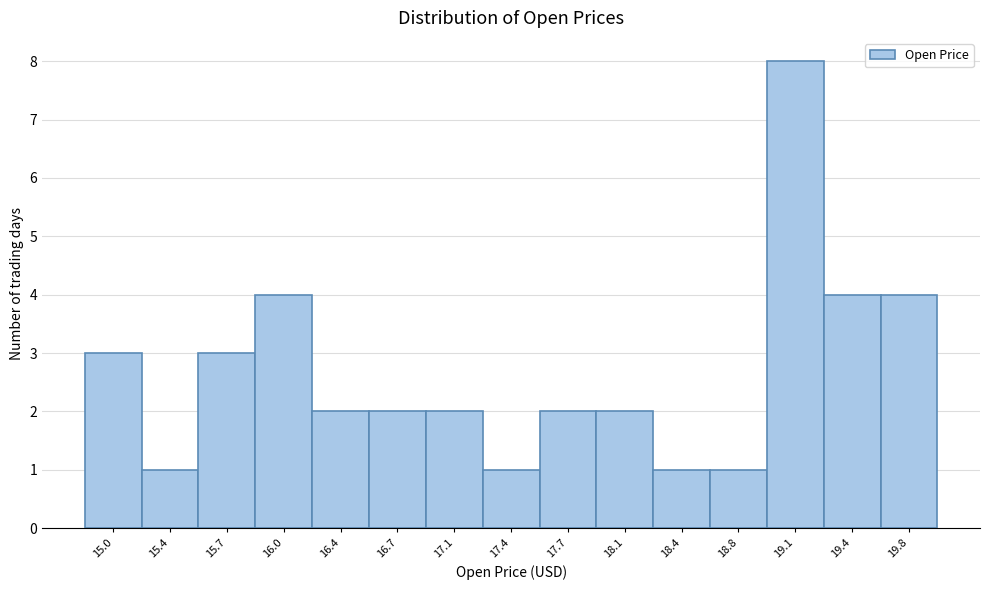

Over which range of the x-axis is the bar tallest?

18.95 to 19.25